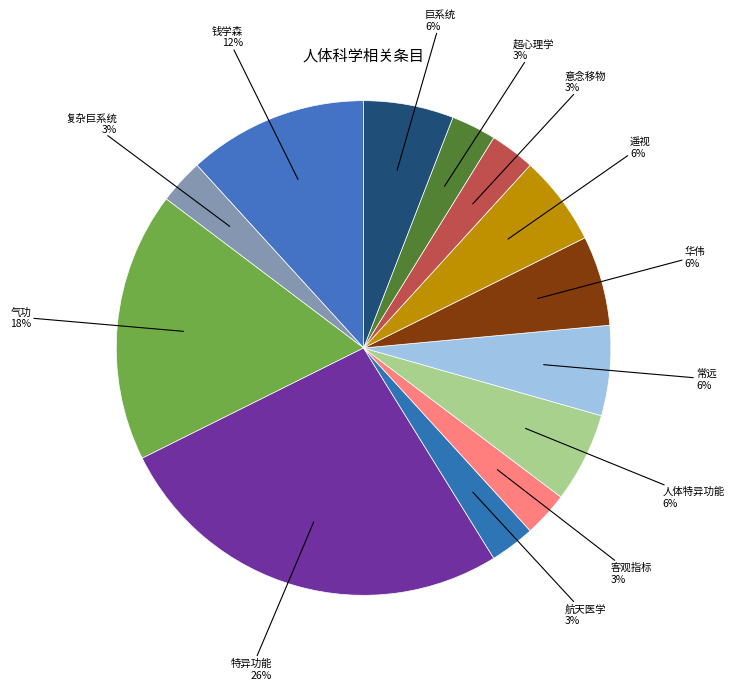

Combined, do 特异功能 and 钱学森 account for over 50%?

No